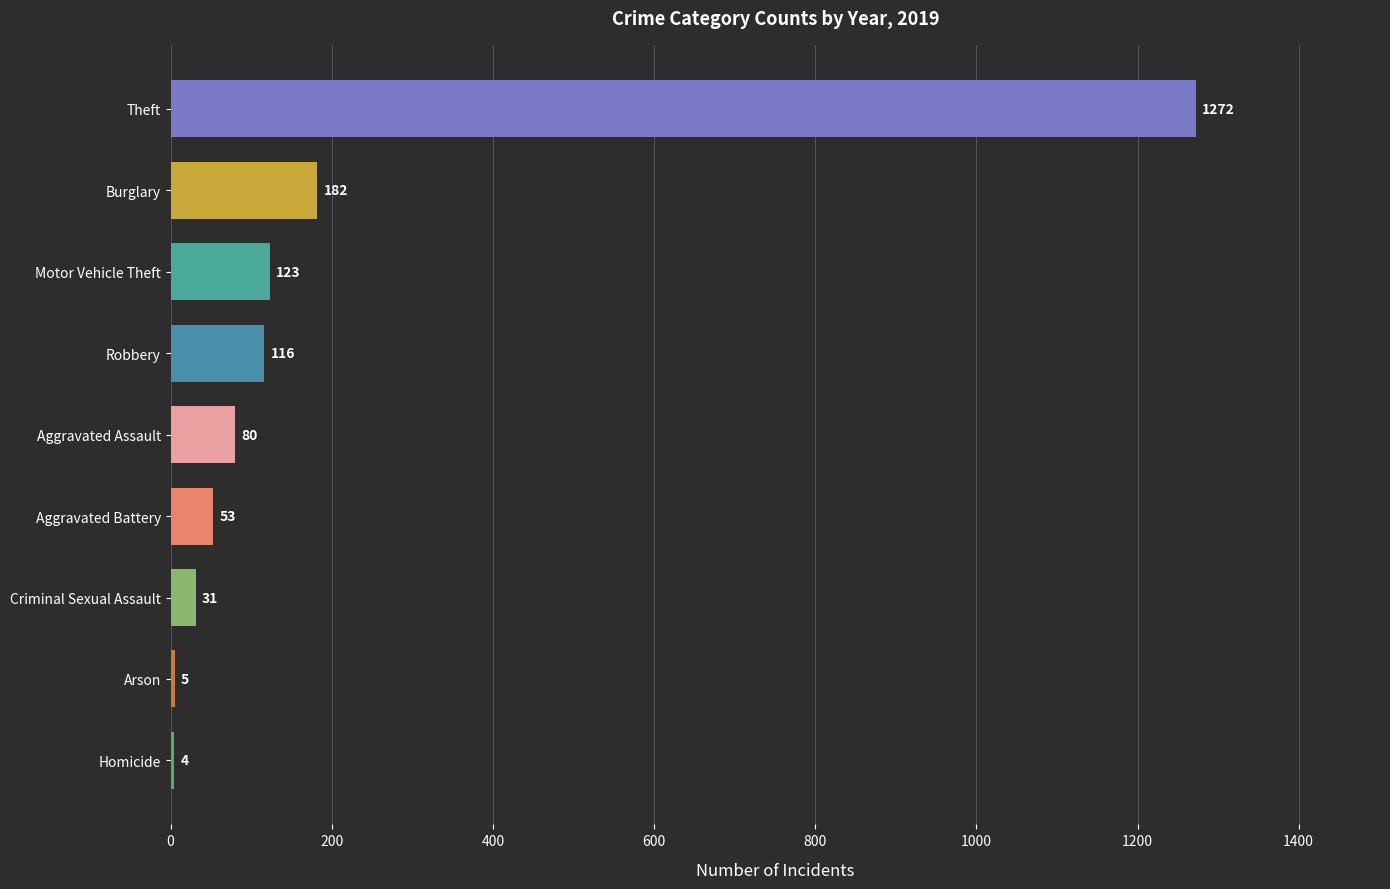

Which category has the highest value across all series?

Theft